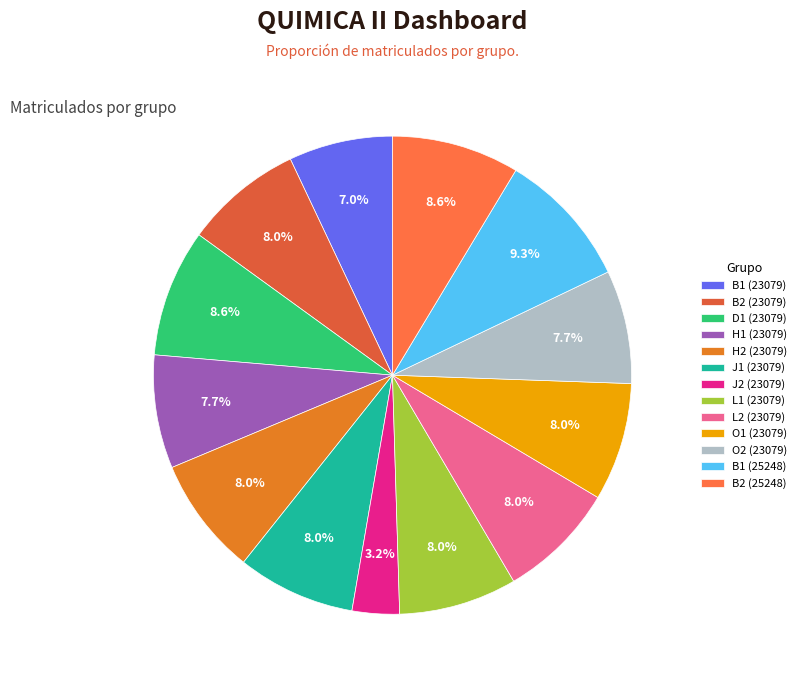

How much of the chart is everything except B2 (25248)?

91.4%